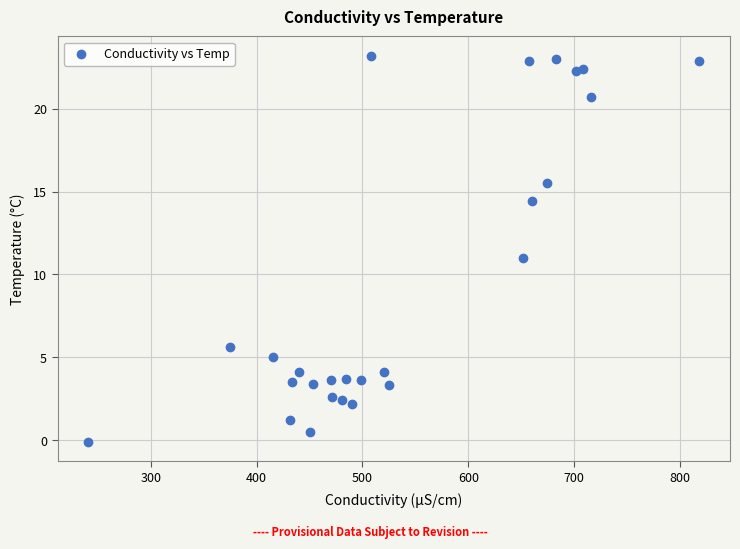

What is the range of X values (max minus min)?

577.7